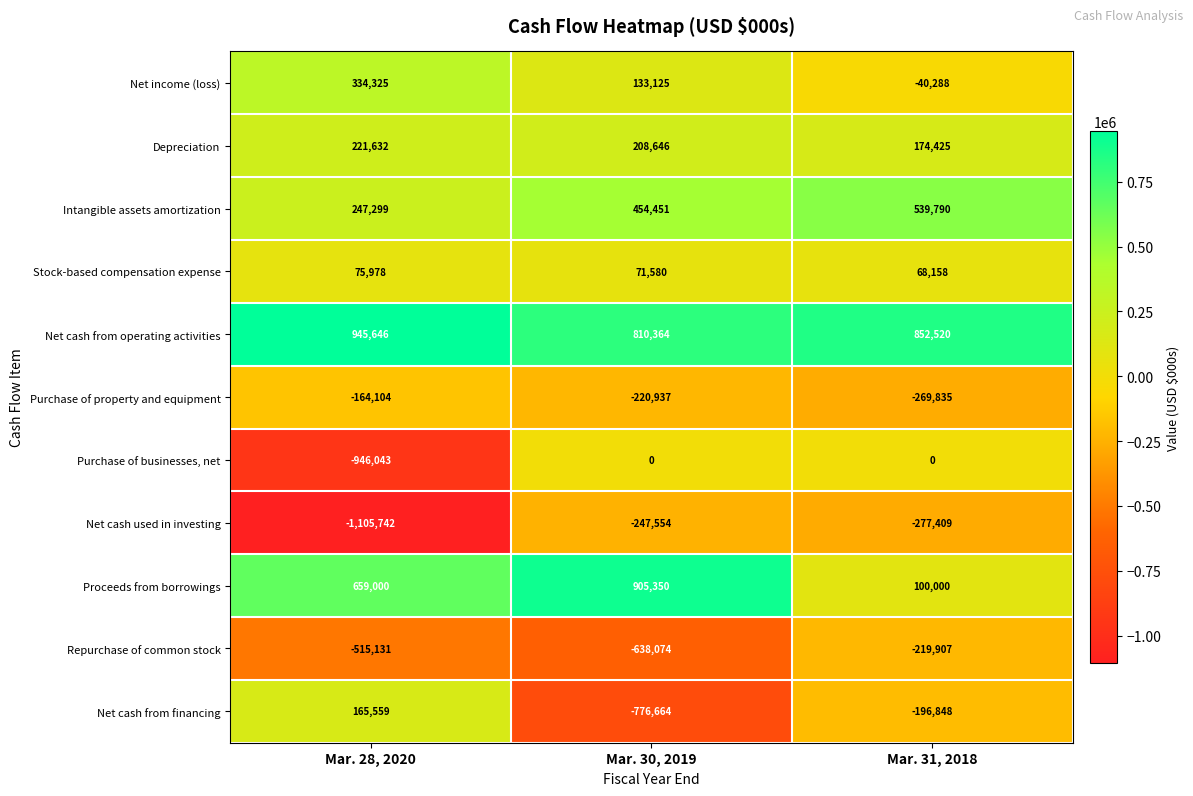

The value of Purchase of businesses, net at Mar. 28, 2020 is -1248811. True or false?

False